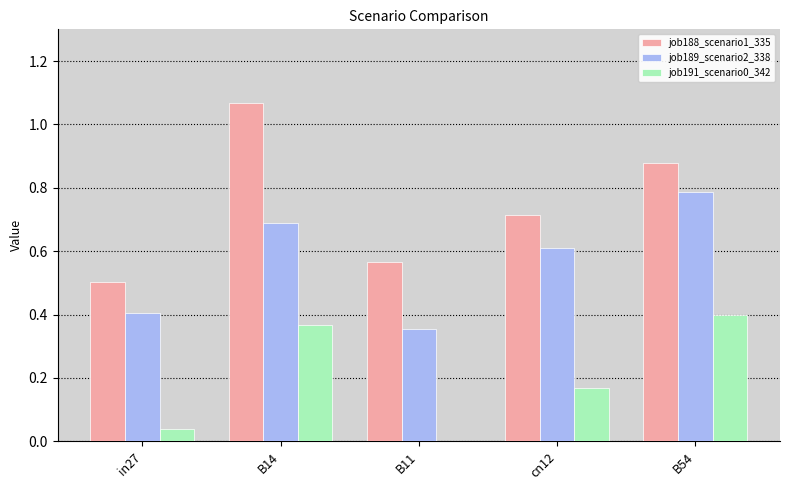

Between B11 and B54, which series saw the biggest shift?

job189_scenario2_338